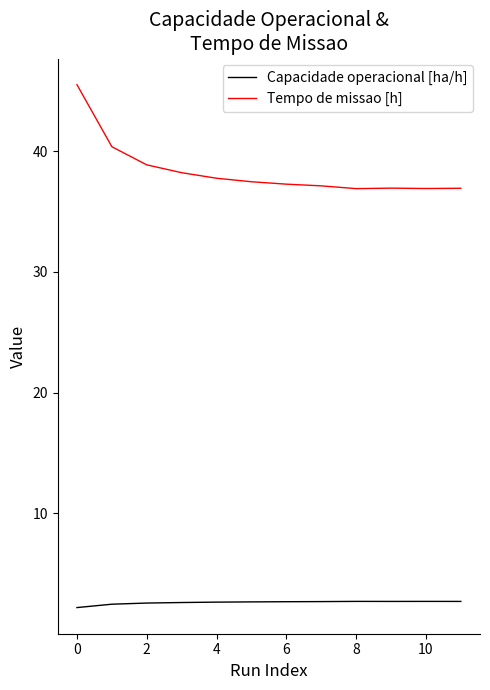

Rank the series by their maximum value, from lowest to highest.

Capacidade operacional [ha/h], Tempo de missao [h]